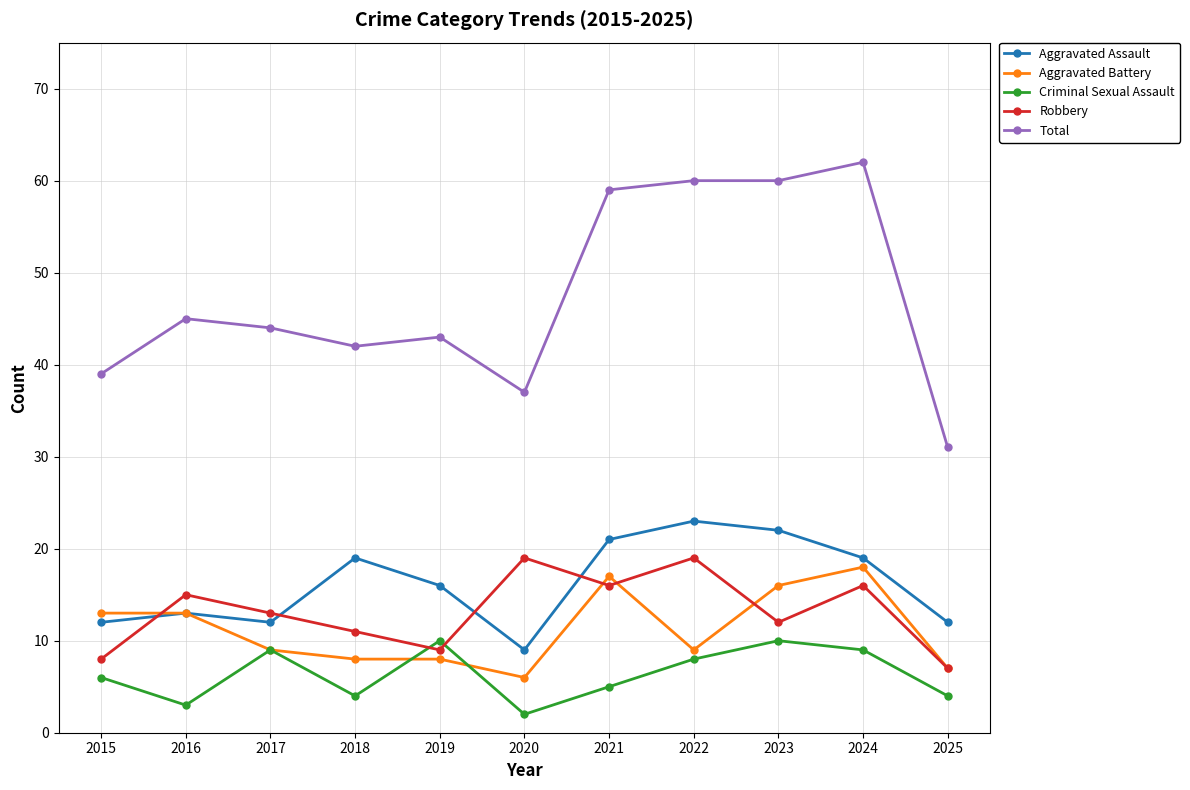

What is the greatest value displayed?

62